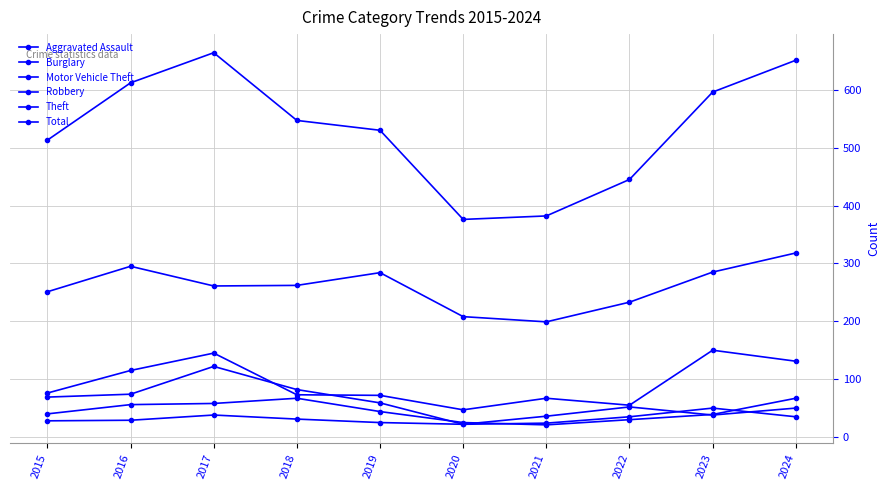

How many data points does each series have?

10